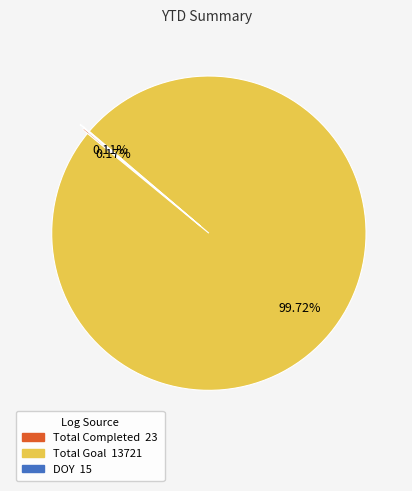

Does any single category account for the majority?

Yes